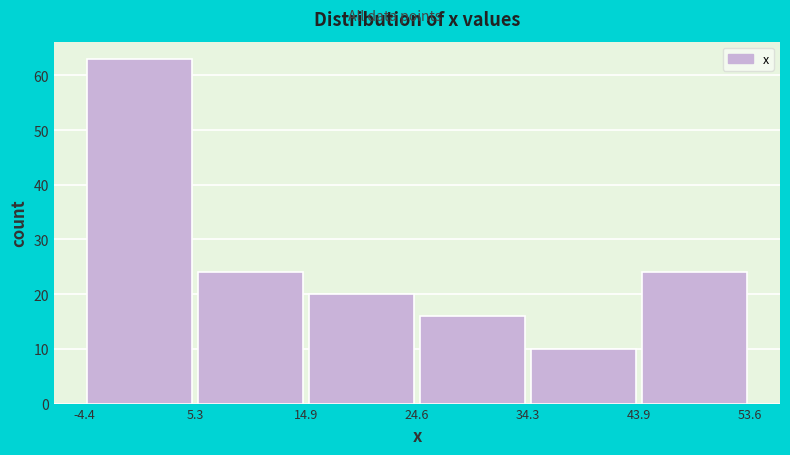

How tall is the bar that spans -4.4 to 5.3 on the x-axis? The values are not printed on the chart, so give them approximately, as read against the axis.

63